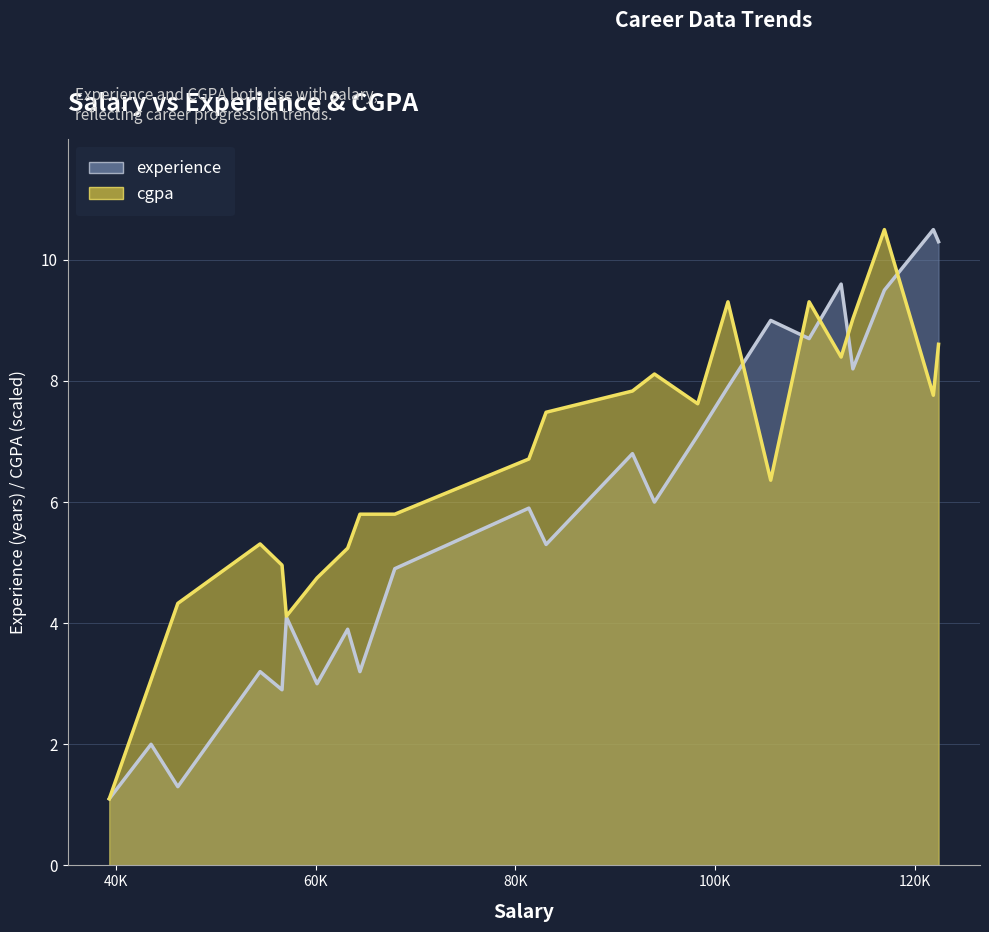

Rank the series at 91738 from highest to lowest value.

cgpa, experience